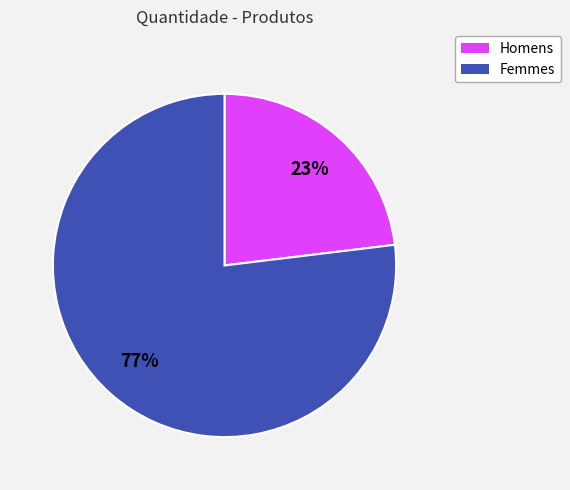

Is there any slice that represents more than half of the pie?

Yes